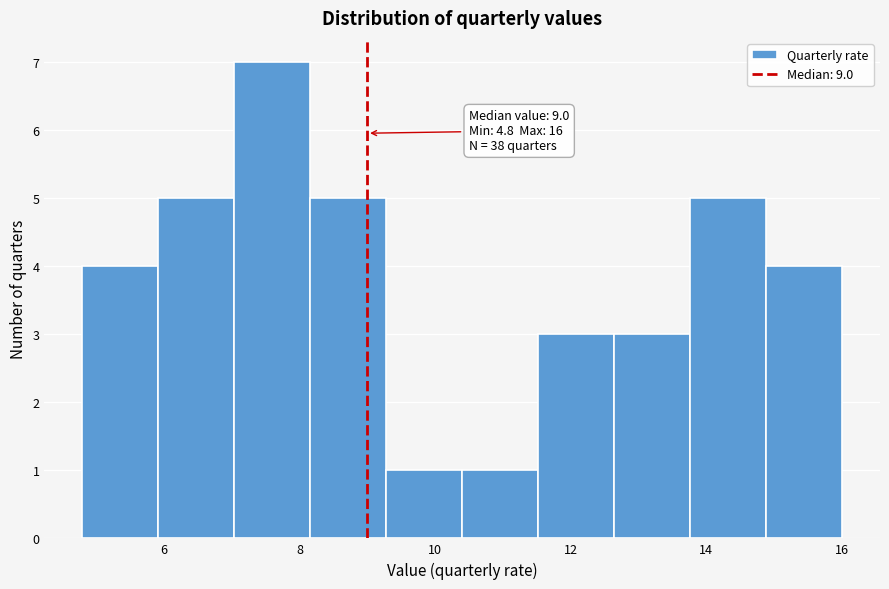

Over which range of the x-axis is the bar tallest?

7.04 to 8.16